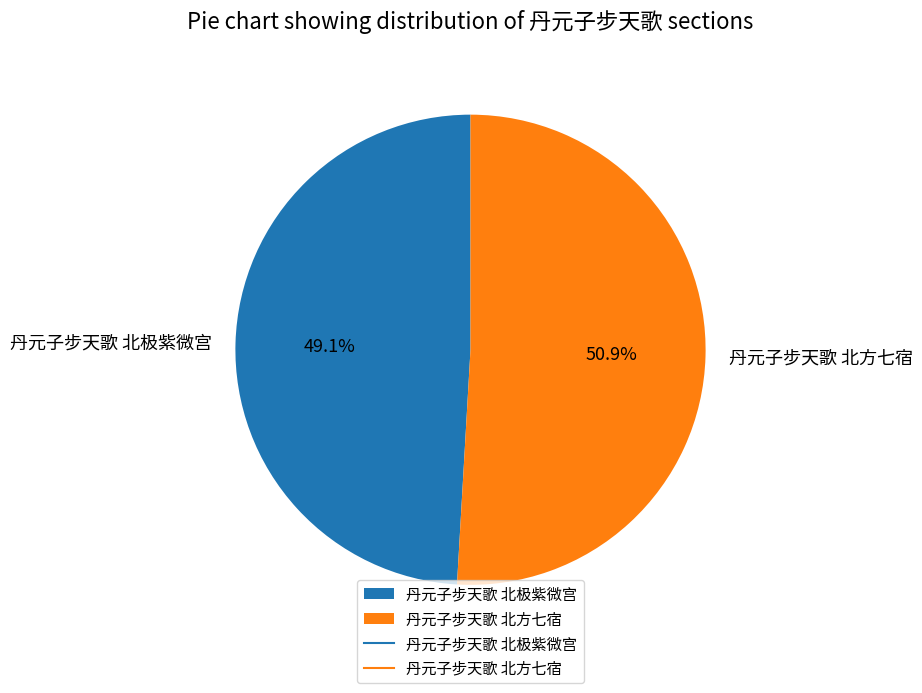

Is 丹元子步天歌 北方七宿 the majority of the pie?

Yes